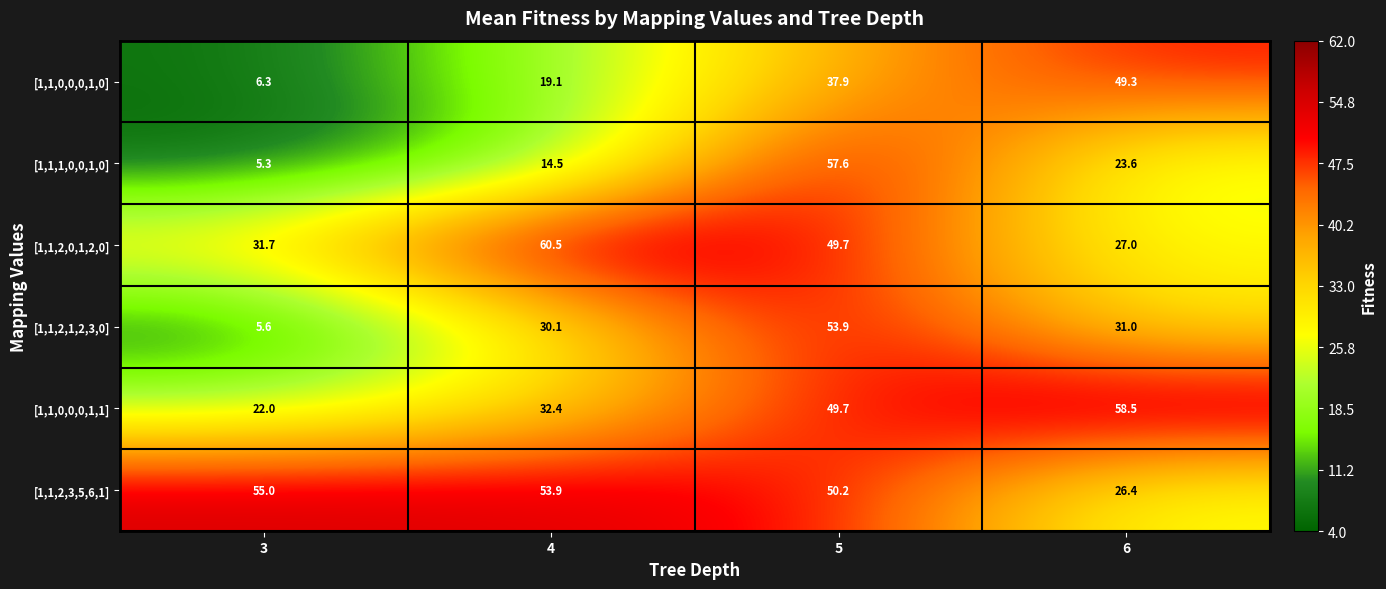

What is the maximum value shown in the chart?

60.5